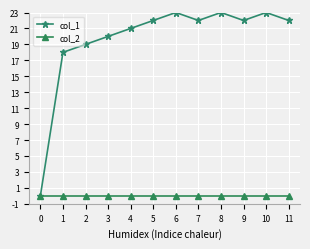

Is the value of col_1 at 1 greater than the value of col_2 at 7?

Yes